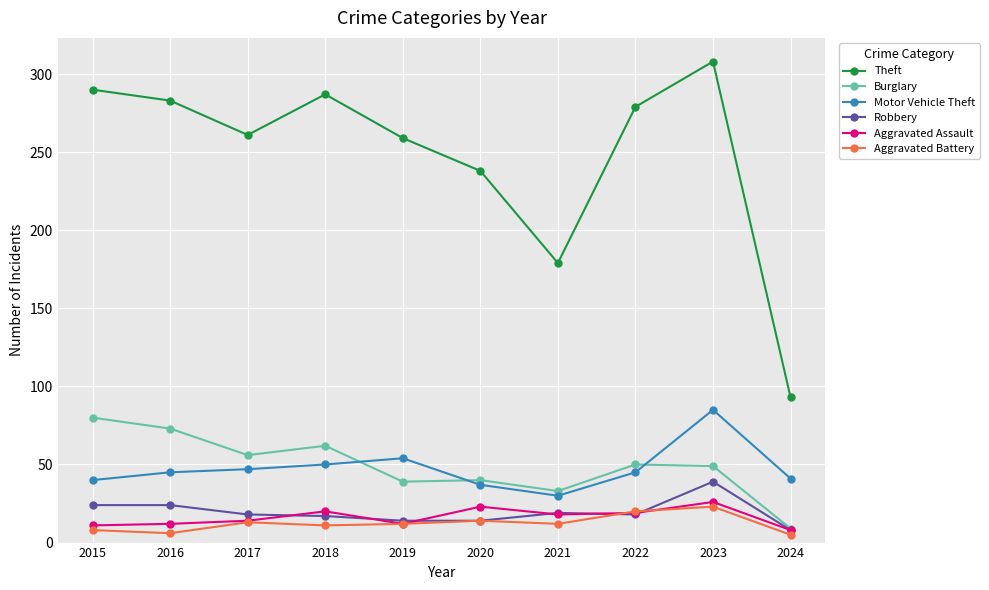

At which category is the sum across all series the highest?

2023